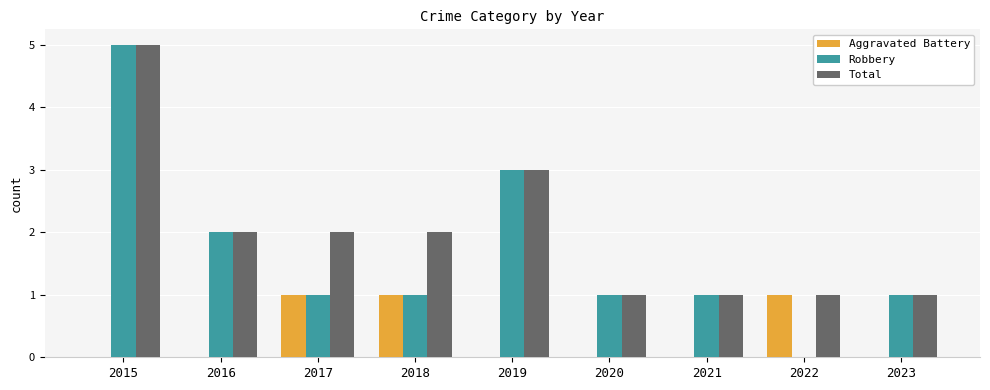

Is the value of Robbery at 2021 greater than the value of Total at 2018?

No